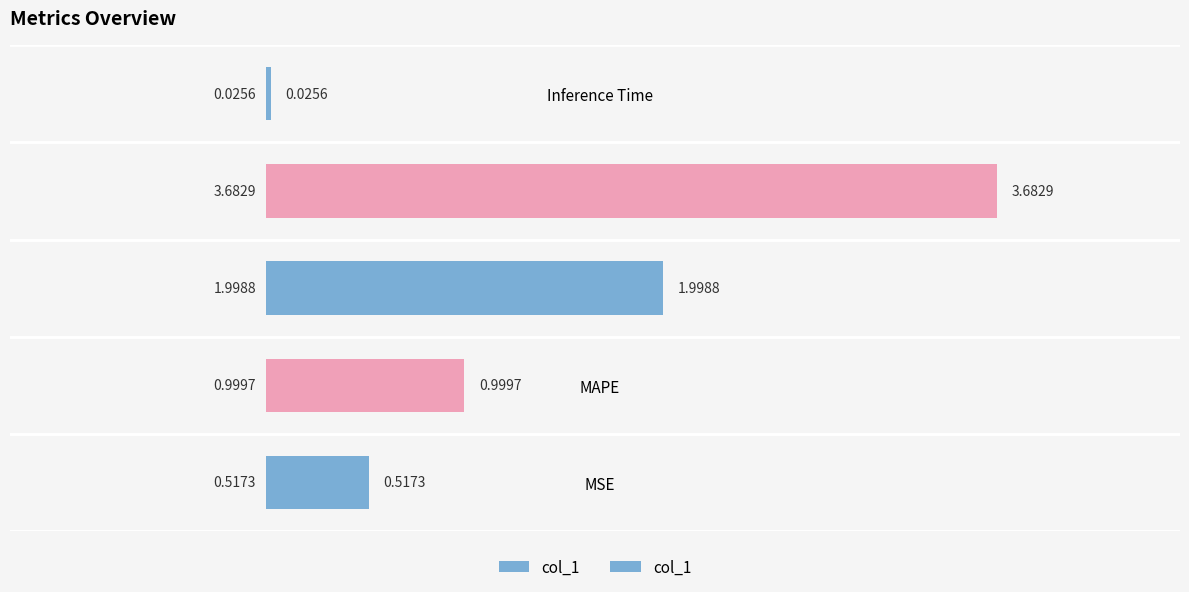

Reading left to right, transcribe all the data shown in this chart.

0.5	1.0	2.0	3.7	0.0